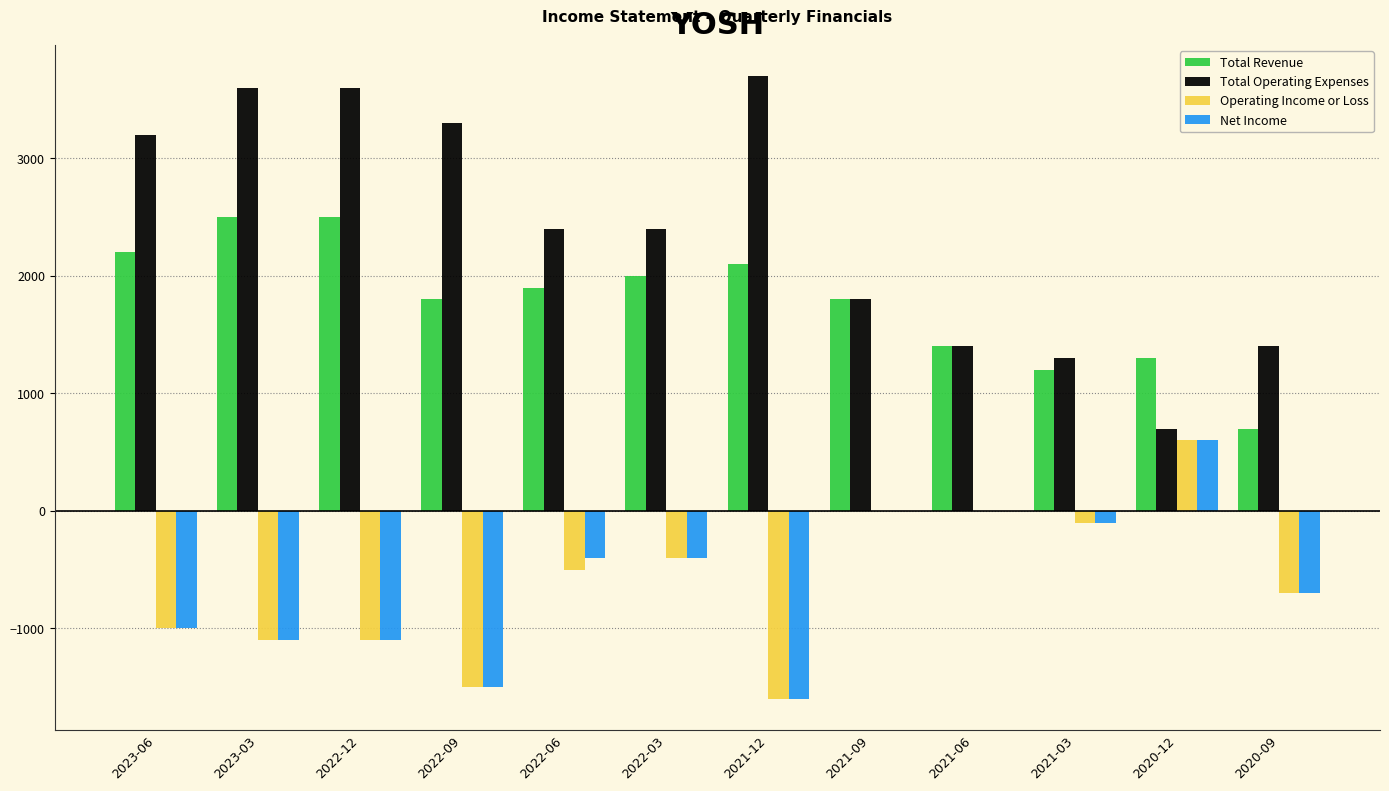

How many data points does each series have?

12